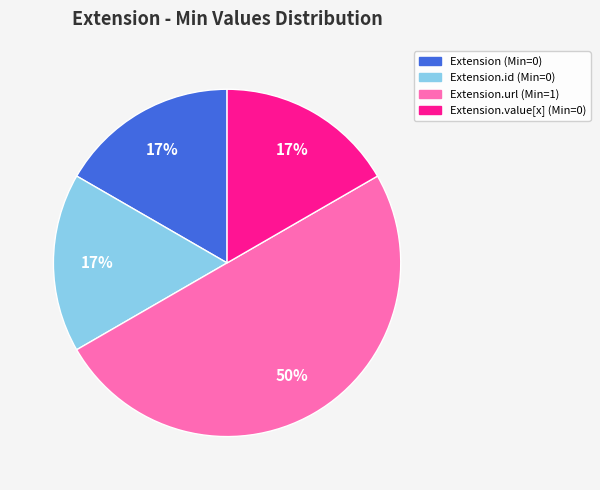

To the nearest percent, what is the average slice percentage?

25%